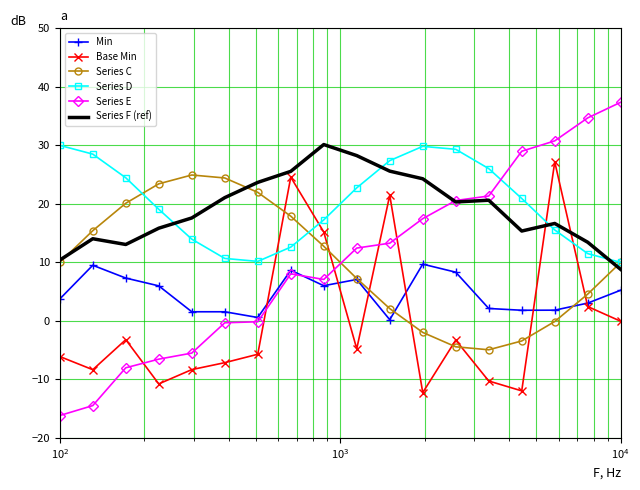

Which series has the largest range (max minus min)?

Series E